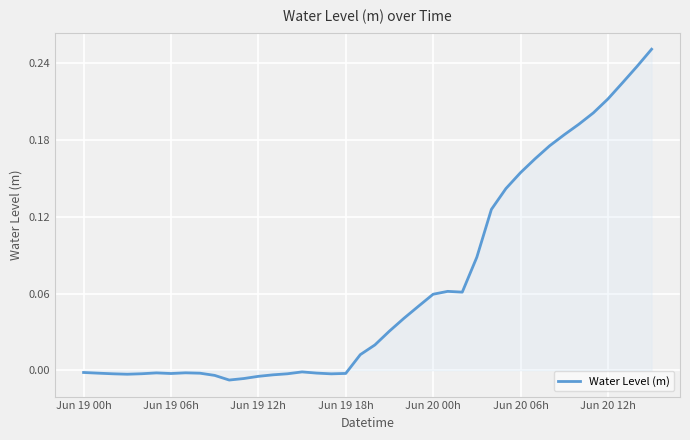

Count the number of categories in the chart.

40